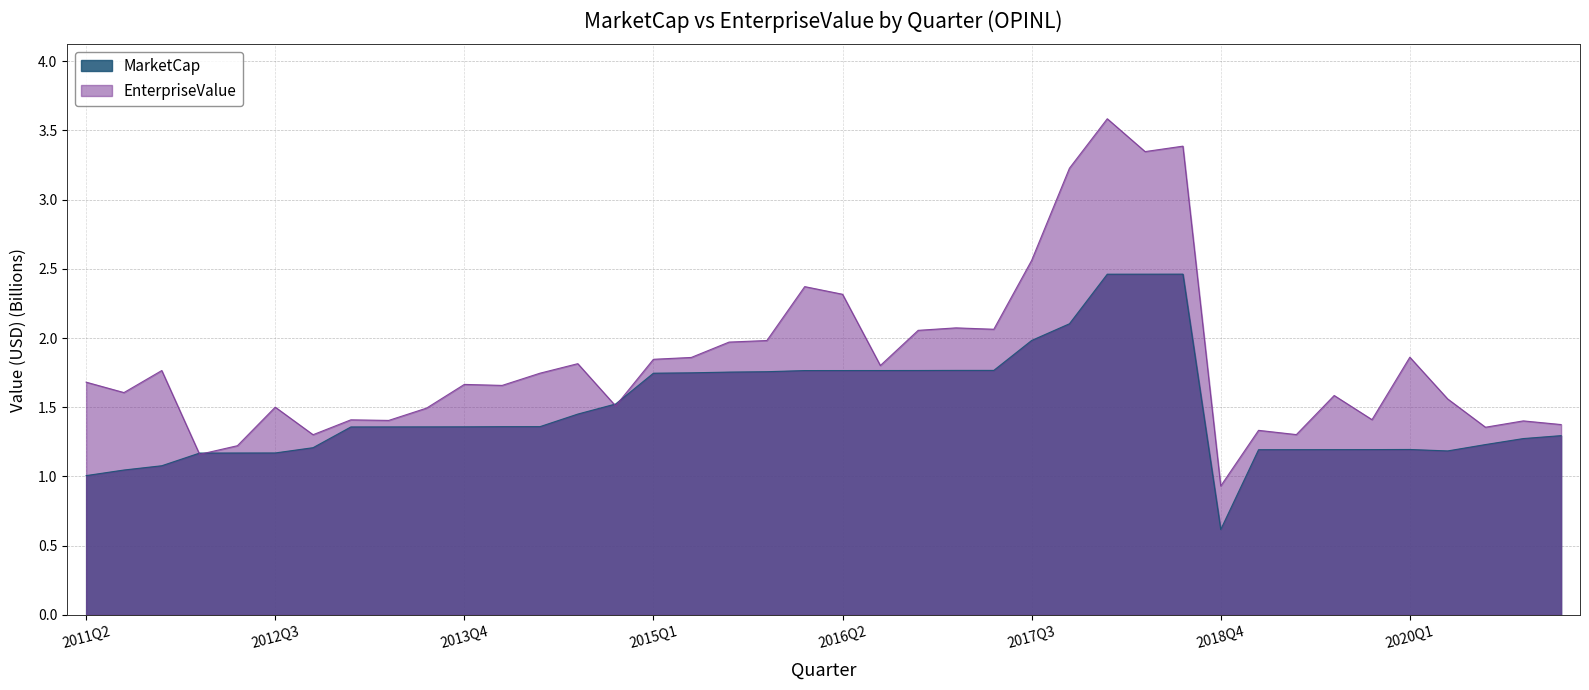

At which category is the sum across all series the highest?

2018Q1